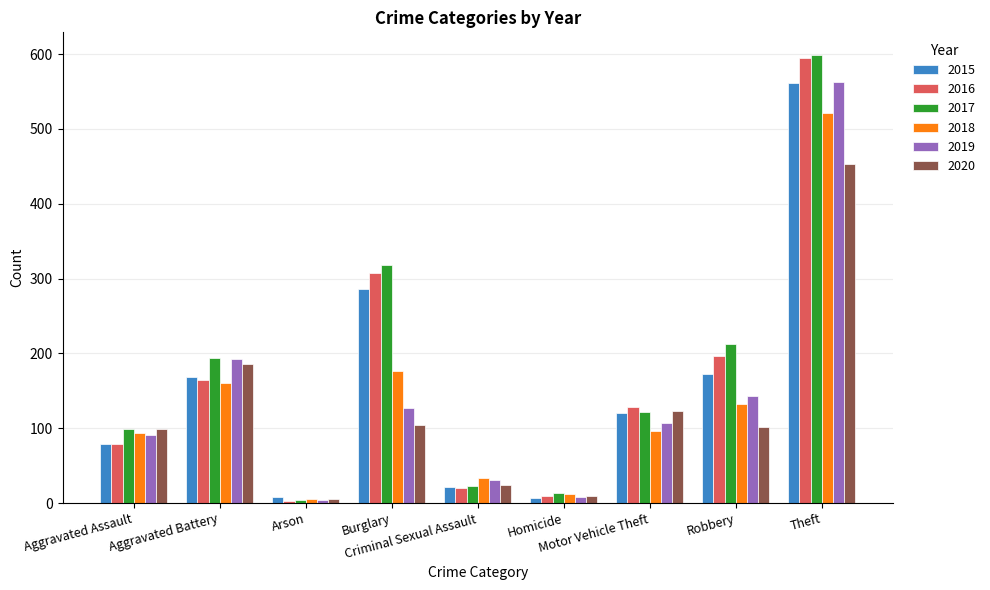

Is it true that 2018 equals 788 at Theft?

False